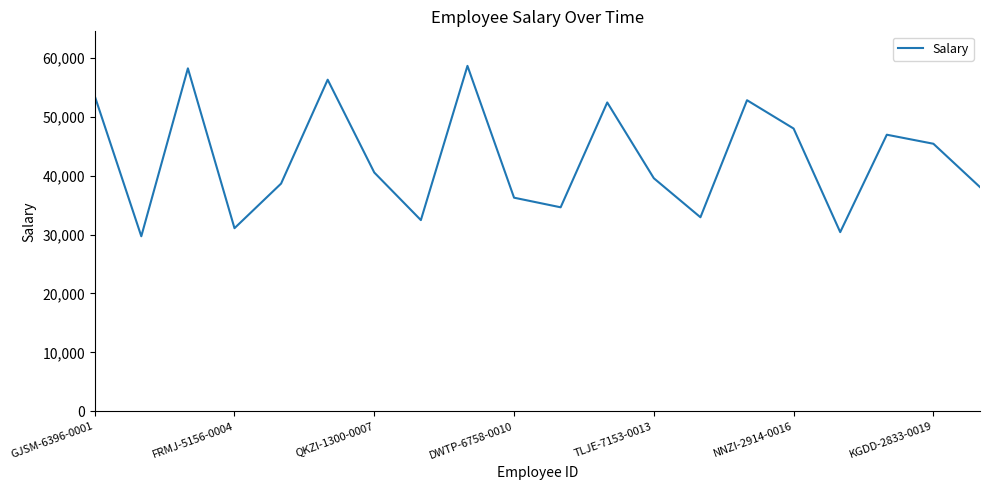

What is the greatest value displayed?

58644